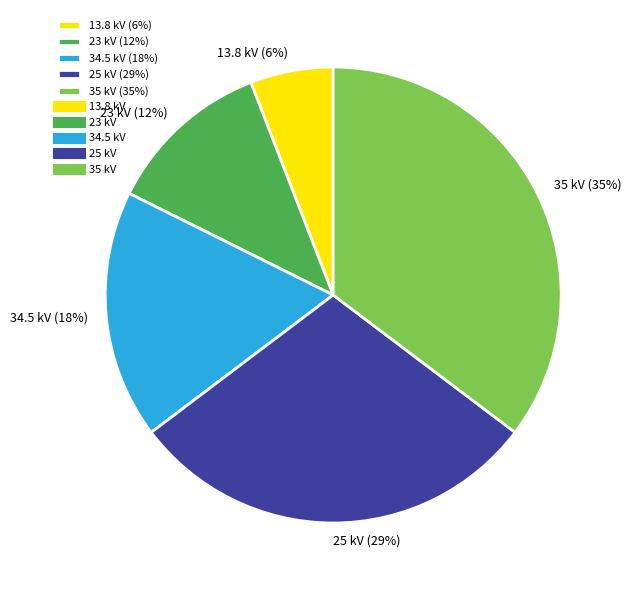

Rank the categories by value from highest to lowest.

35 kV, 25 kV, 34.5 kV, 23 kV, 13.8 kV